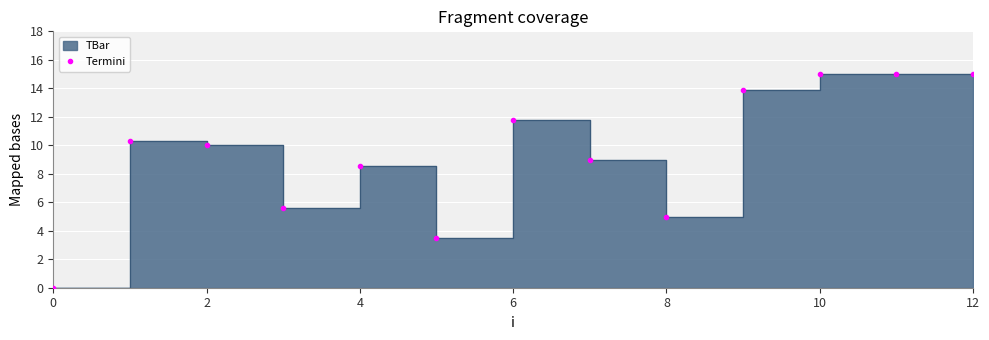

What is the label of the 12th point from the left?

11